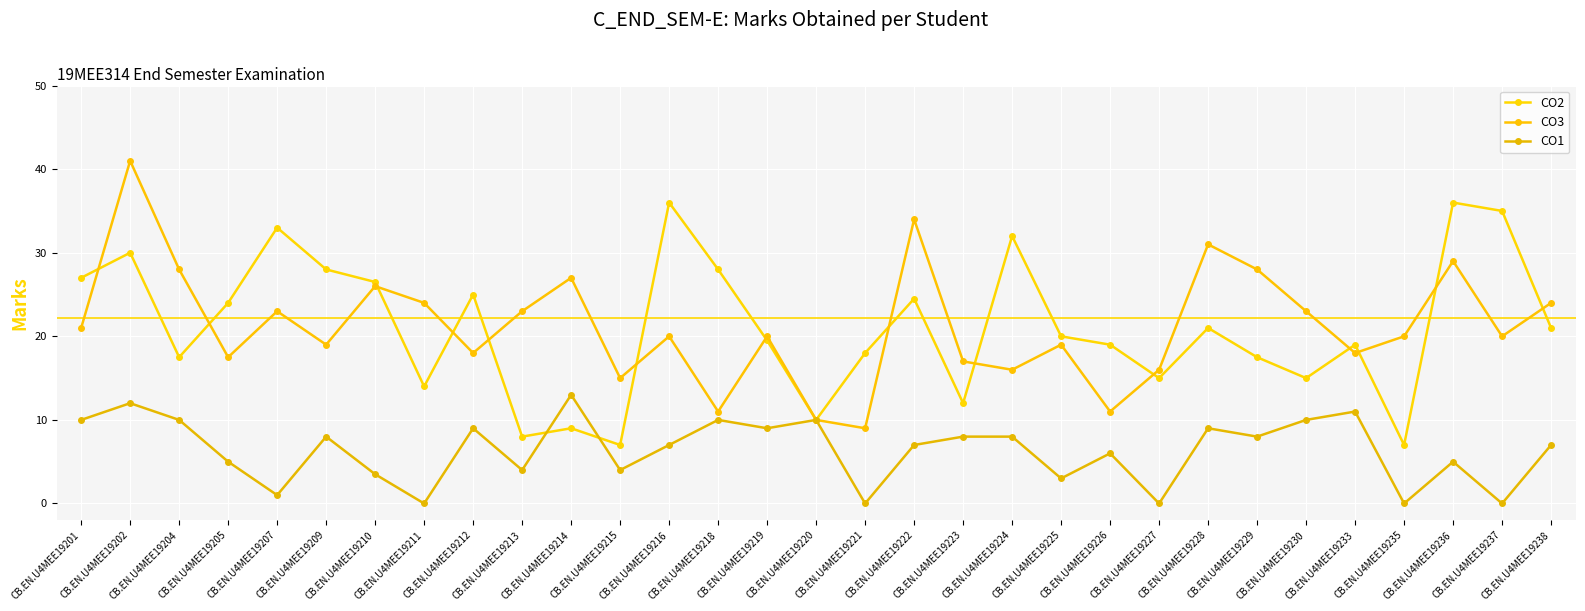

True or false: CO1 and CO3 intersect in this chart.

False